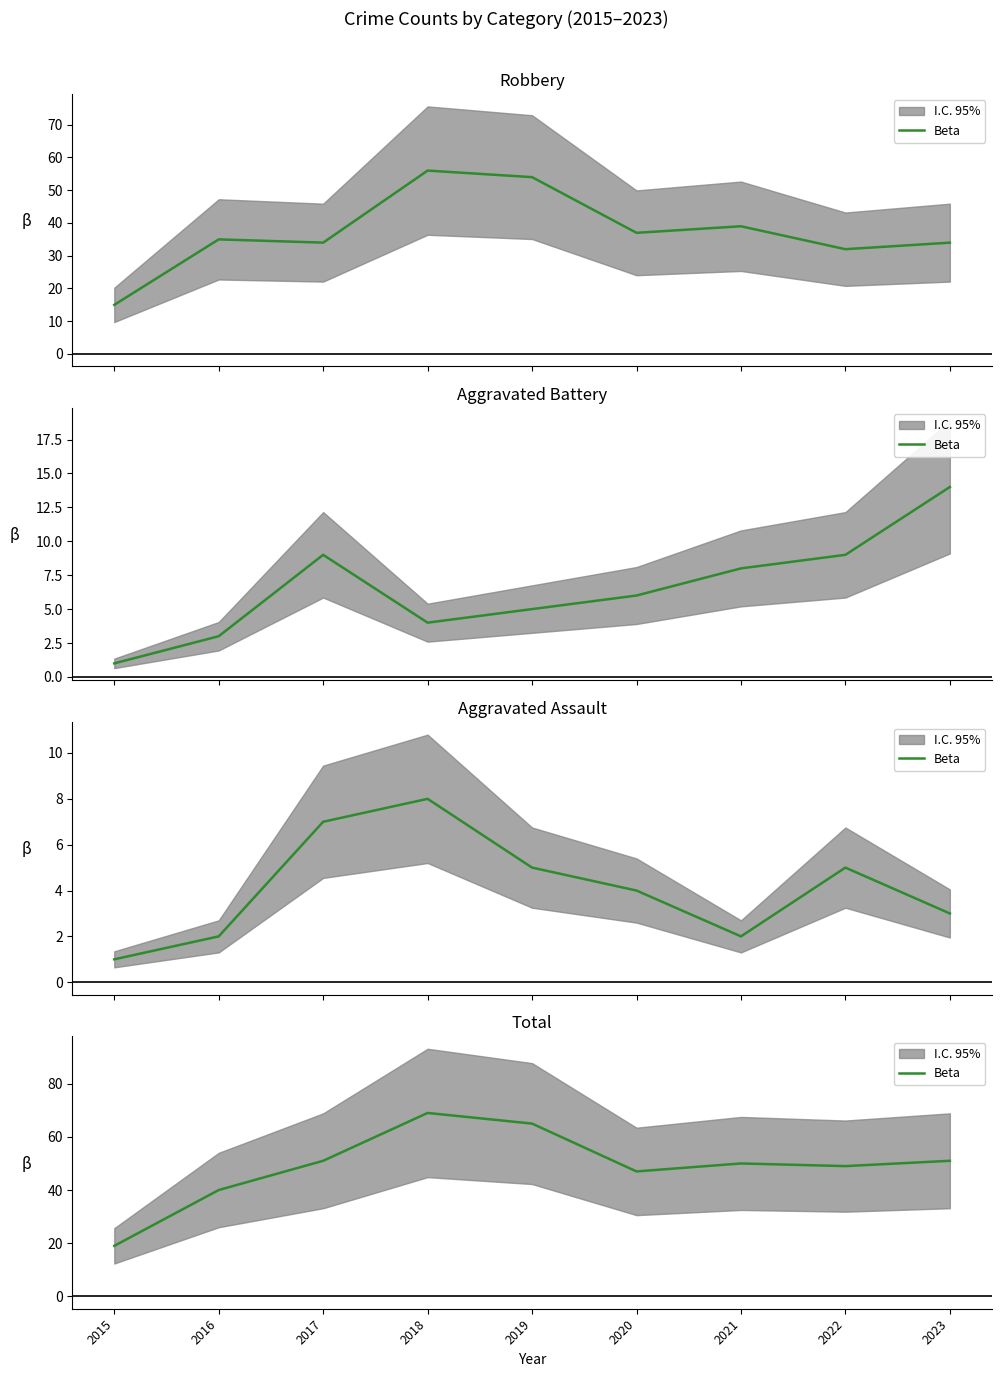

Rank the categories by value from highest to lowest.

2018, 2019, 2017, 2023, 2021, 2022, 2020, 2016, 2015